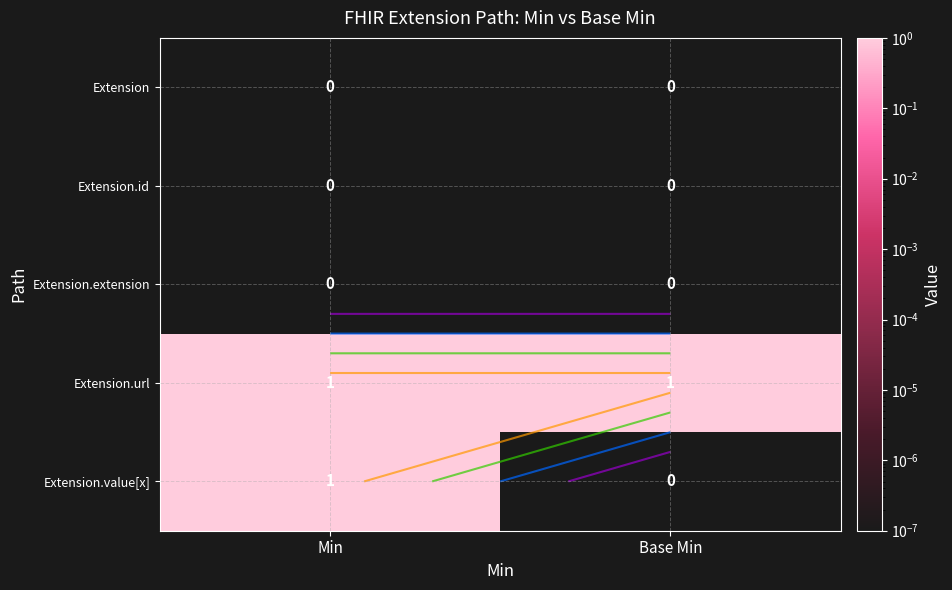

The value of Extension.extension at Base Min is 0.0. True or false?

False